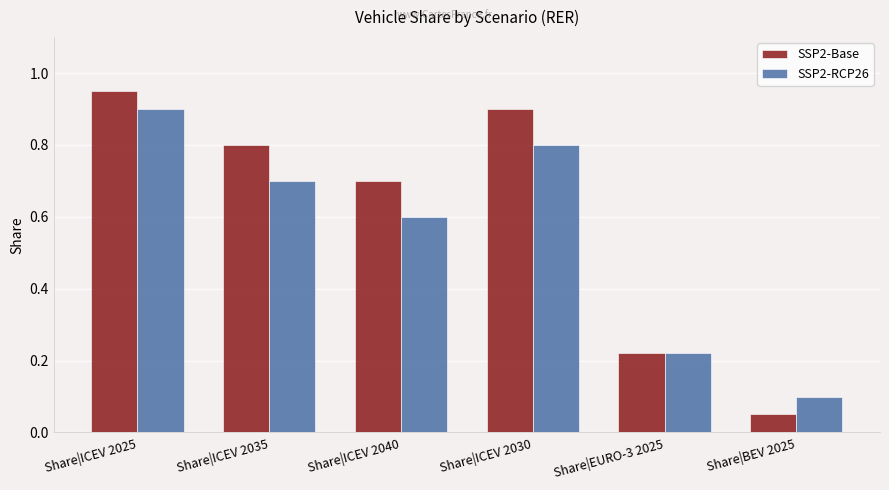

What value does the SSP2-RCP26 series have at Share|ICEV 2040?

0.6